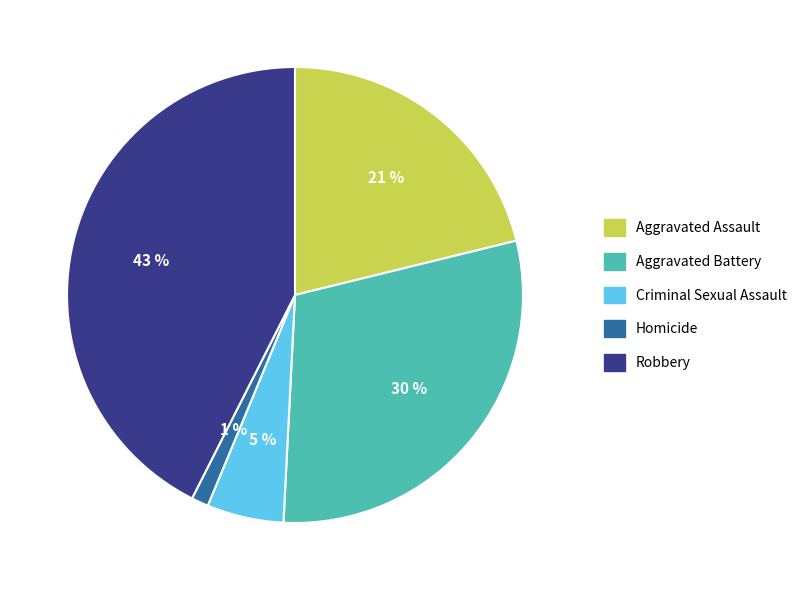

Is there any slice that represents more than half of the pie?

No